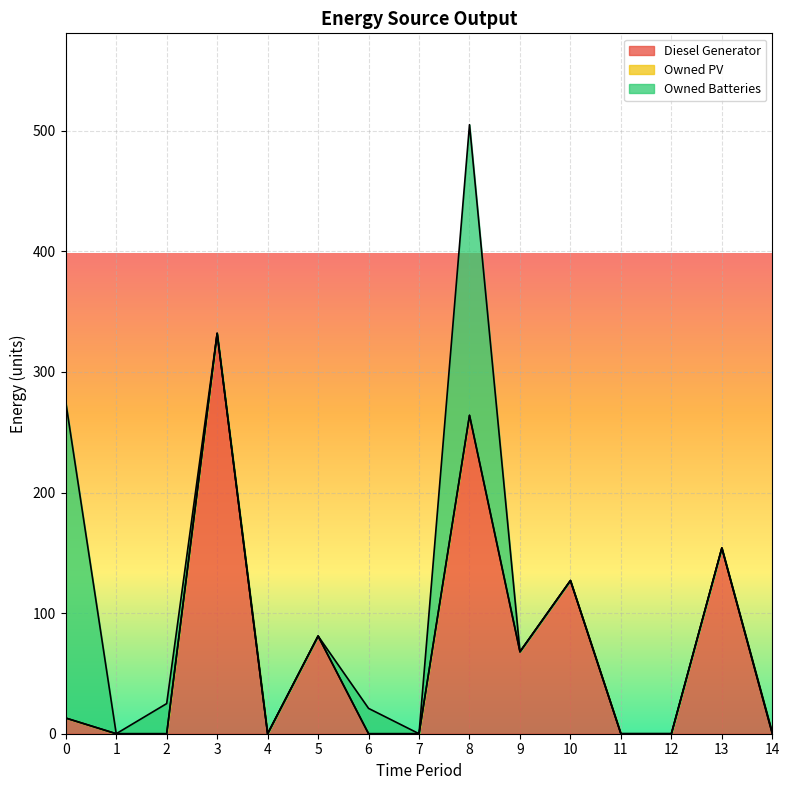

After their last crossing, which series has the higher values: Owned Batteries or Diesel Generator?

Owned Batteries